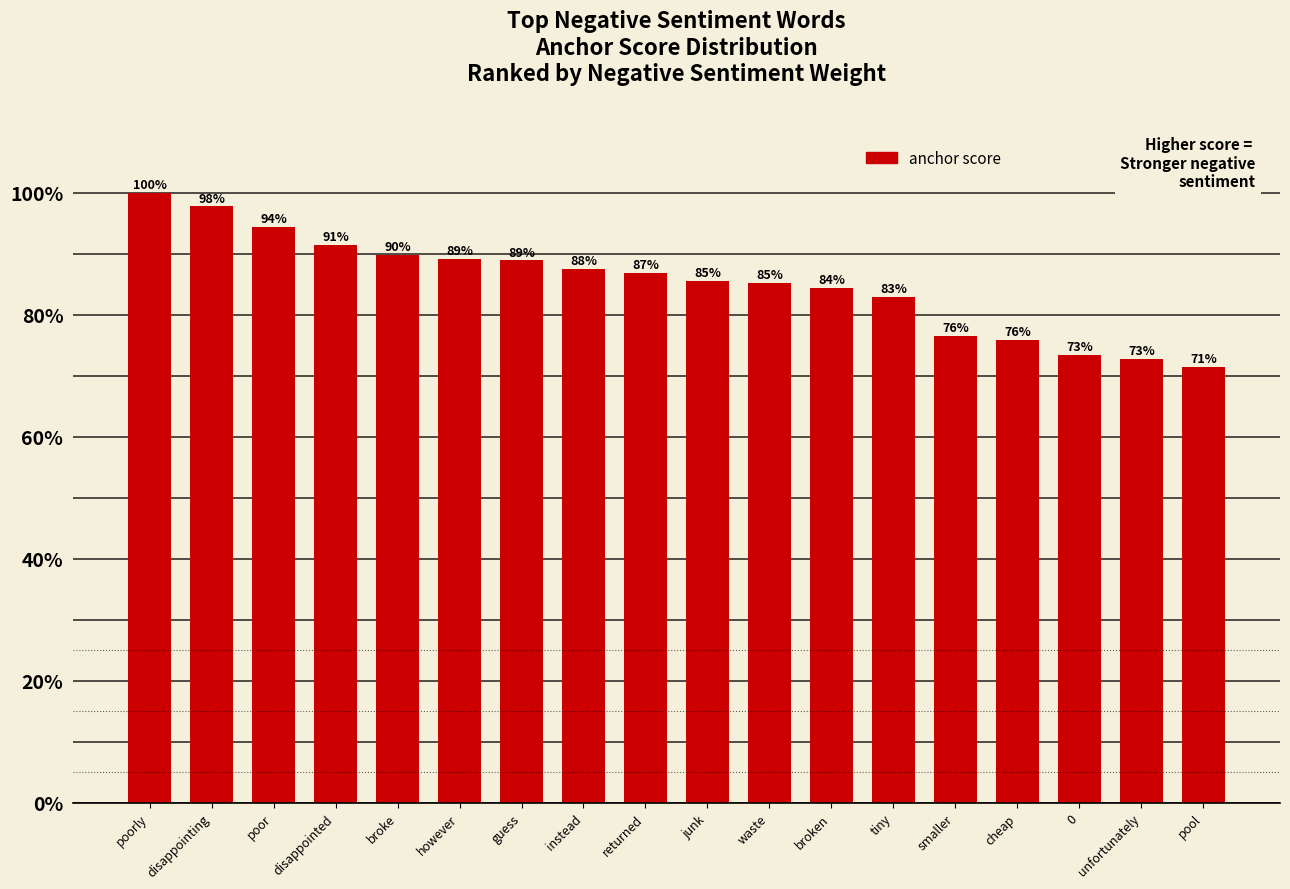

How many bars are there in total?

18